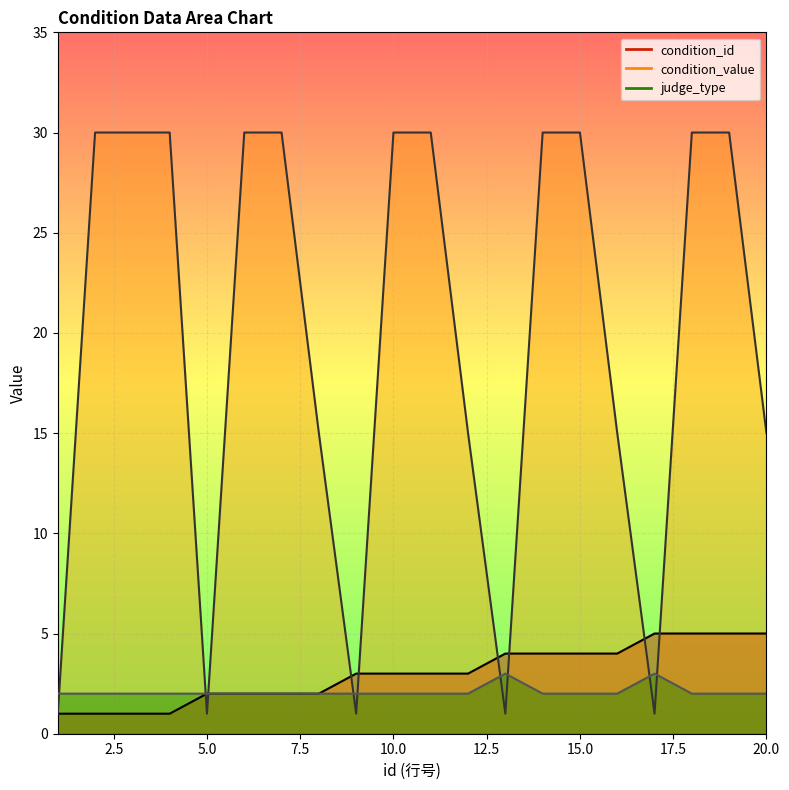

What is the value of the judge_type point at the 19th from the left?

2